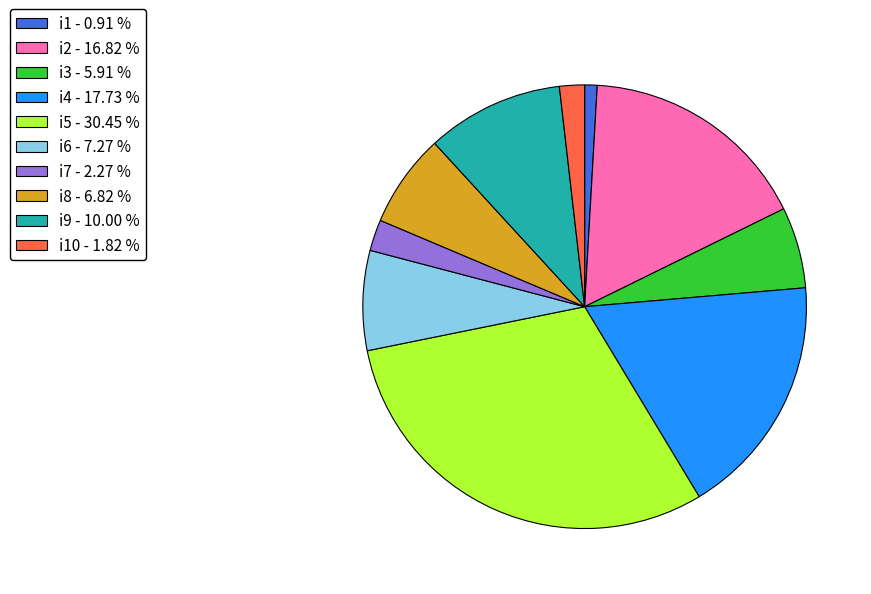

Between i3 - 5.91 % and i10 - 1.82 %, which is larger?

i3 - 5.91 %